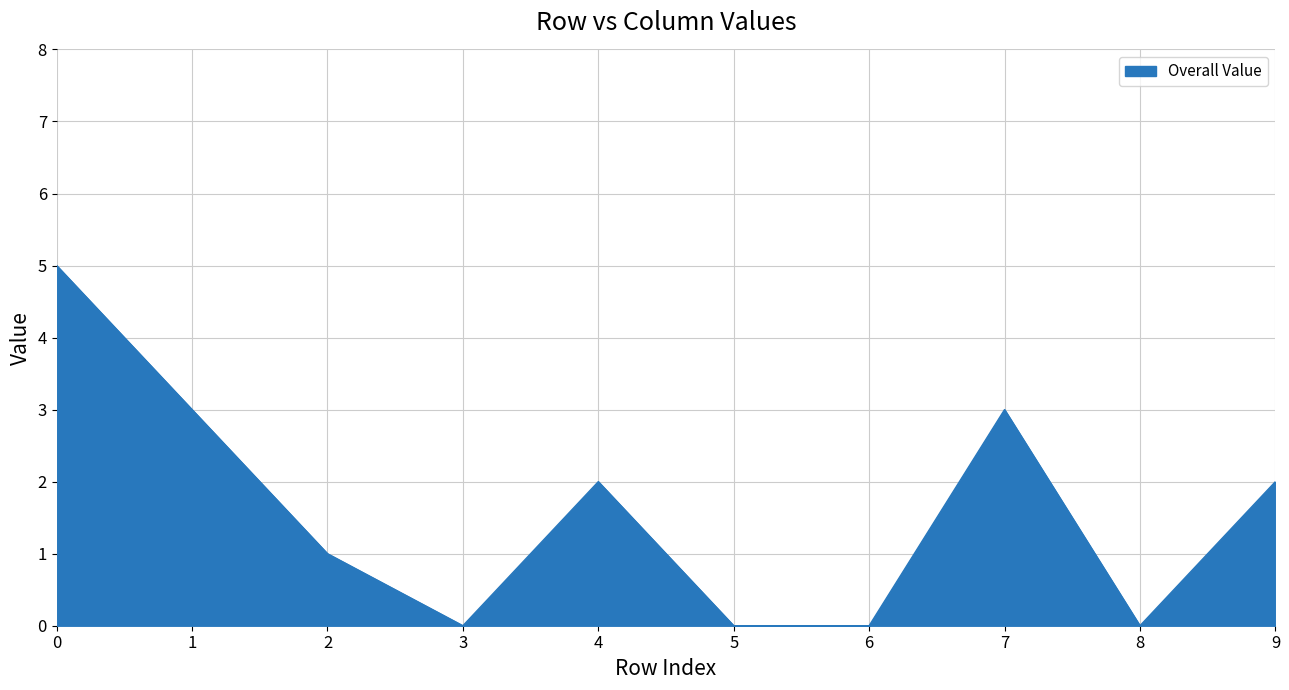

What is the difference between the maximum and minimum values?

5